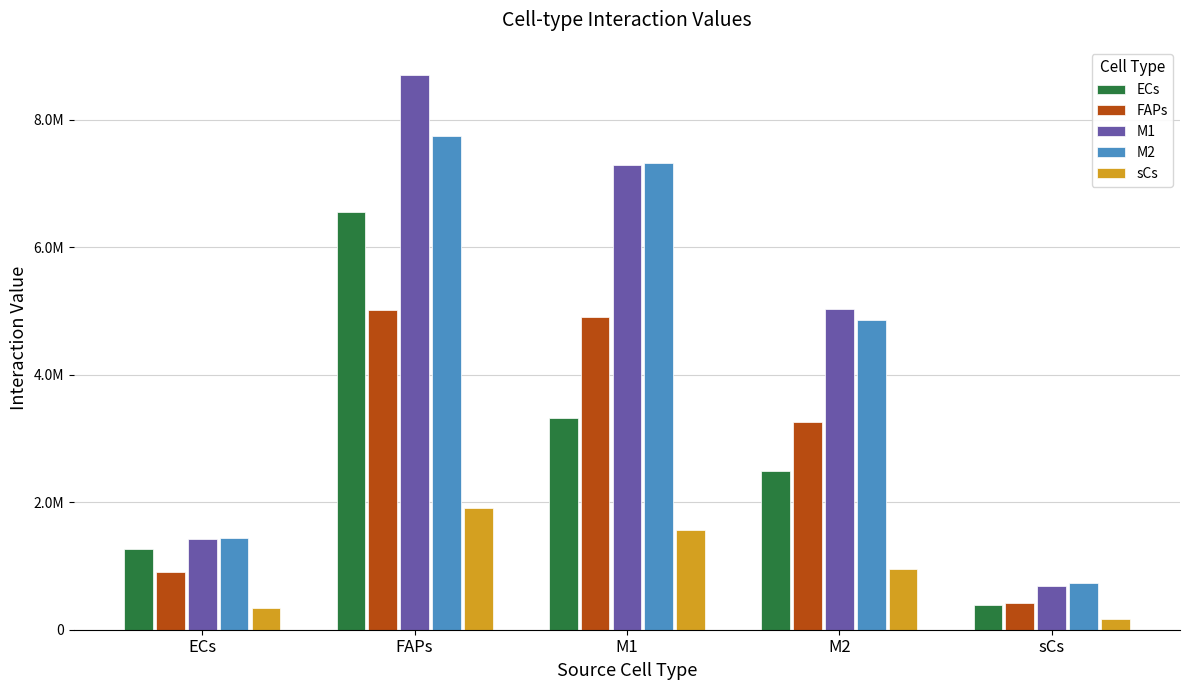

Are the bars horizontal?

No